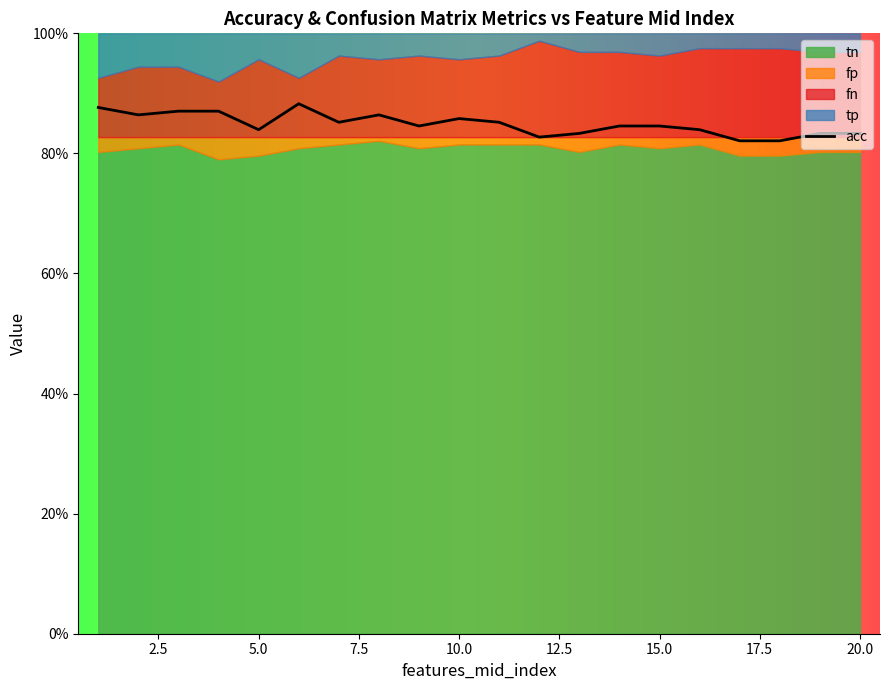

Reading left to right, what are all the values shown in this chart?

0.9	0.9	0.9	0.9	0.8	0.9	0.9	0.9	0.8	0.9	0.9	0.8	0.8	0.8	0.8	0.8	0.8	0.8	0.8	0.8